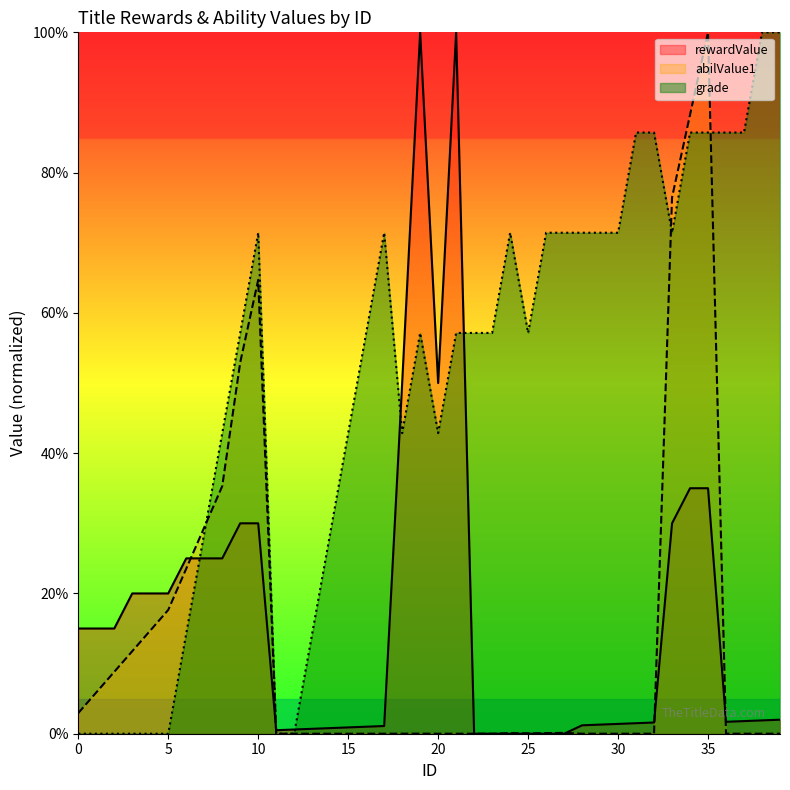

Where do abilValue1 and grade first cross each other?

7 and 8